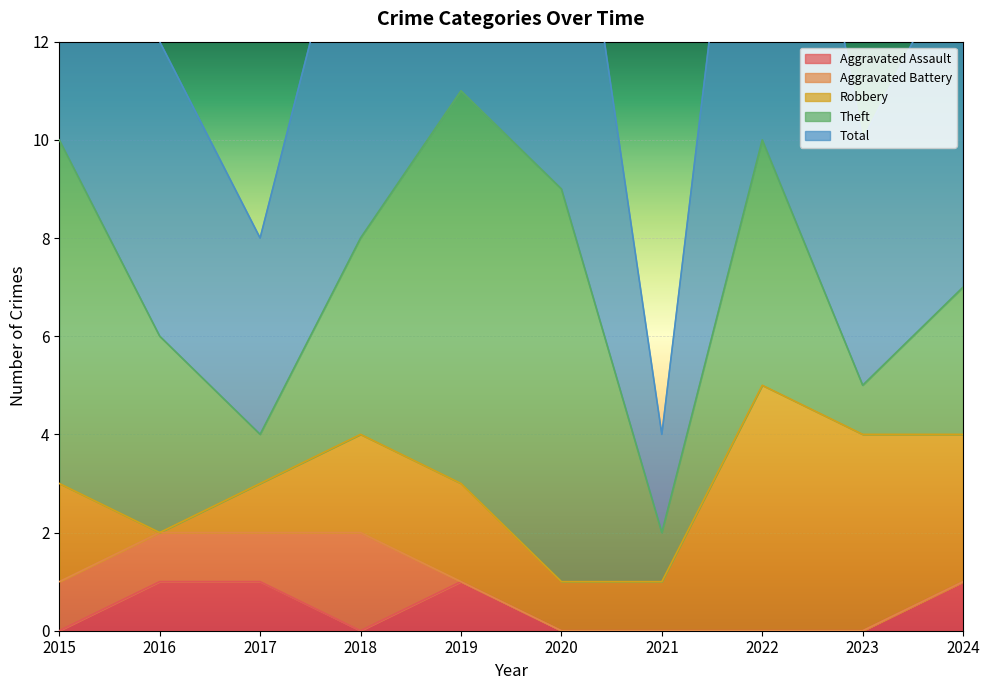

The value of Aggravated Assault at 2015 is 0. True or false?

True